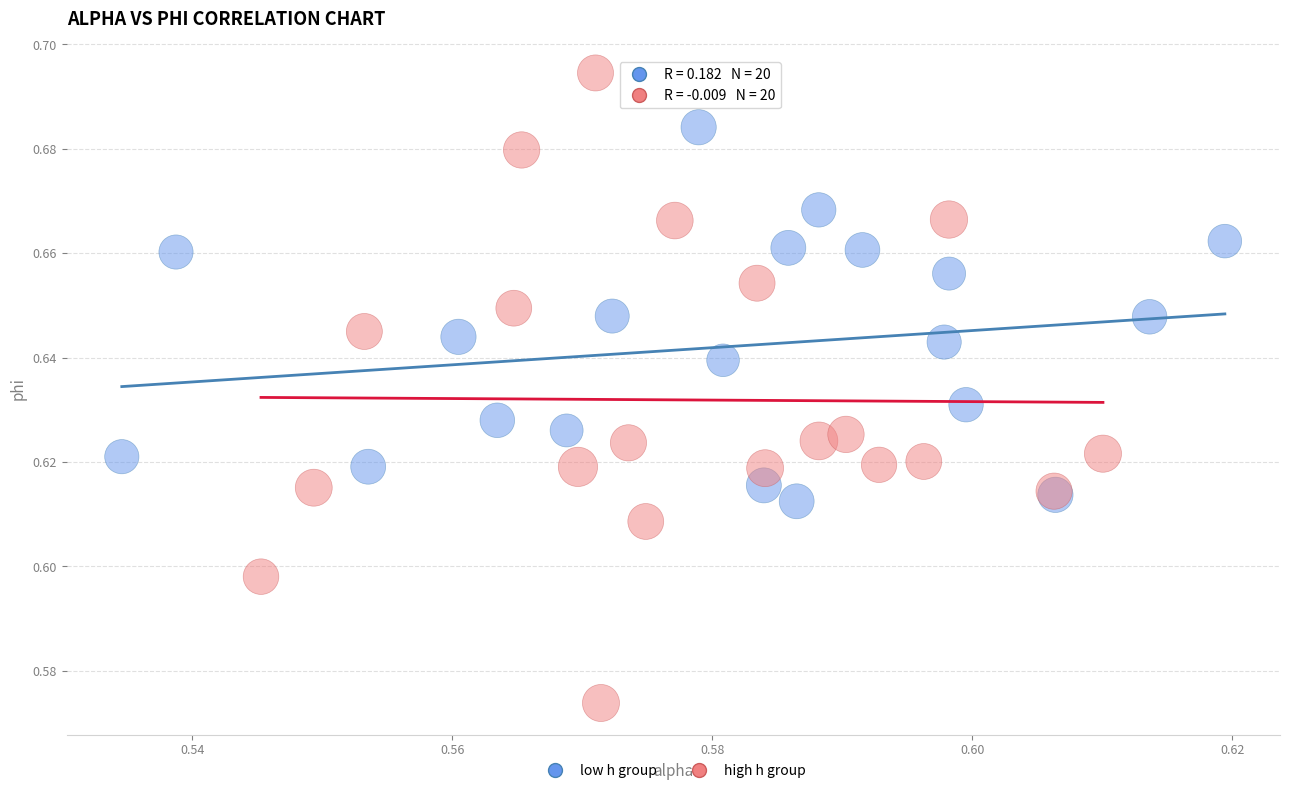

Which series reaches the minimum Y coordinate?

high h group